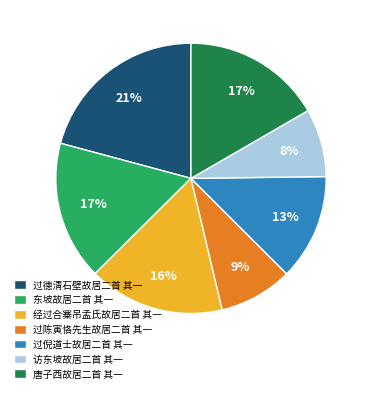

Approximately how many times larger is the value at 访东坡故居二首 其一 compared to 经过合寨吊孟氏故居二首 其一?

0.5